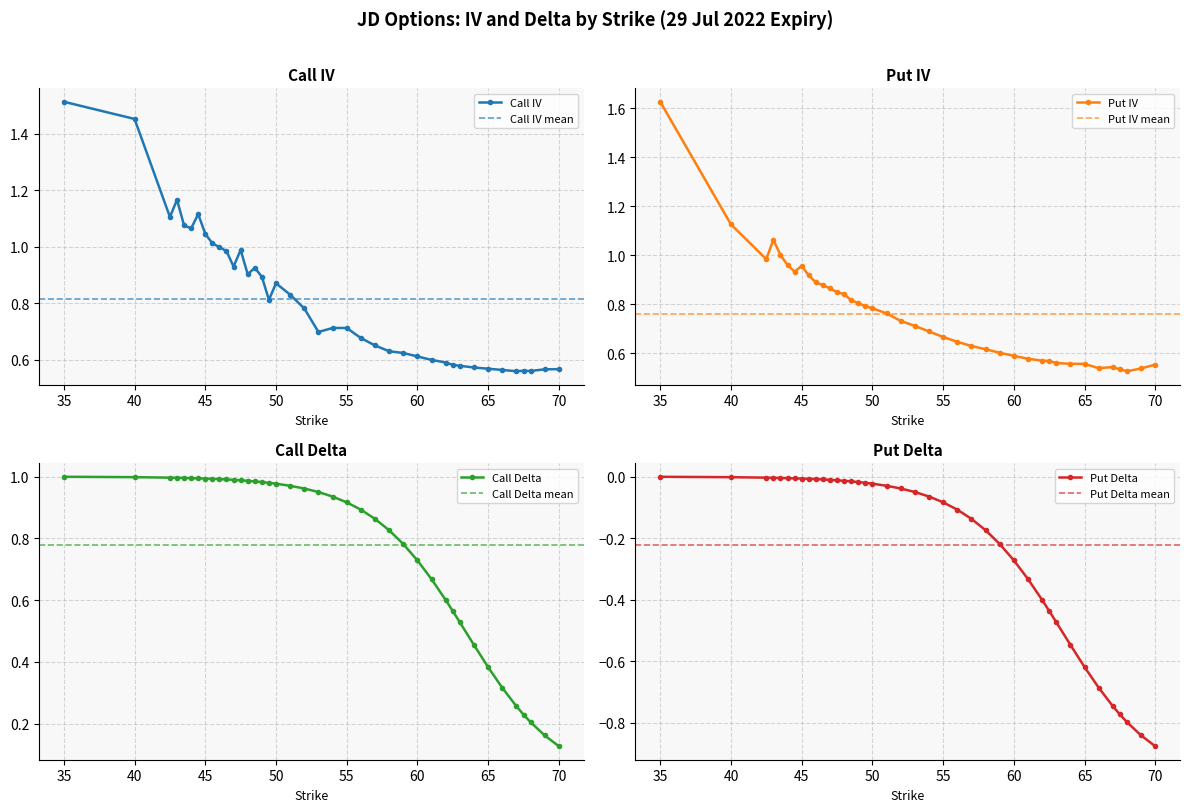

Rank the series at 55 from highest to lowest value.

Call Delta, Call IV, Put IV, Put Delta